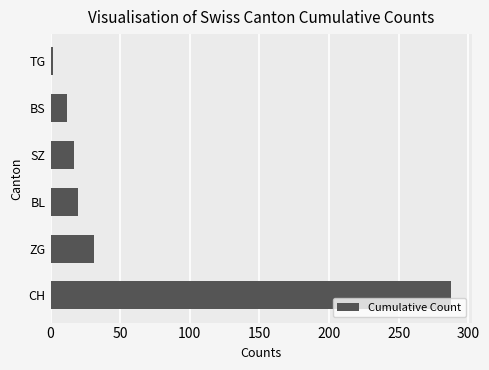

True or false: the data shows 17 at SZ.

True